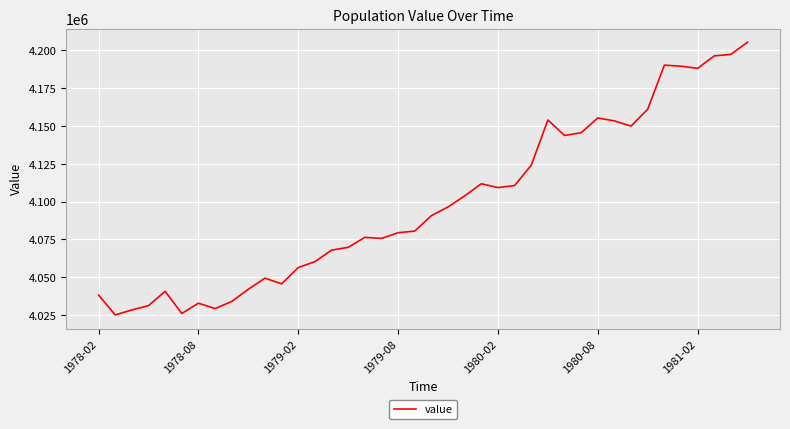

How many values are below 4090714?

20